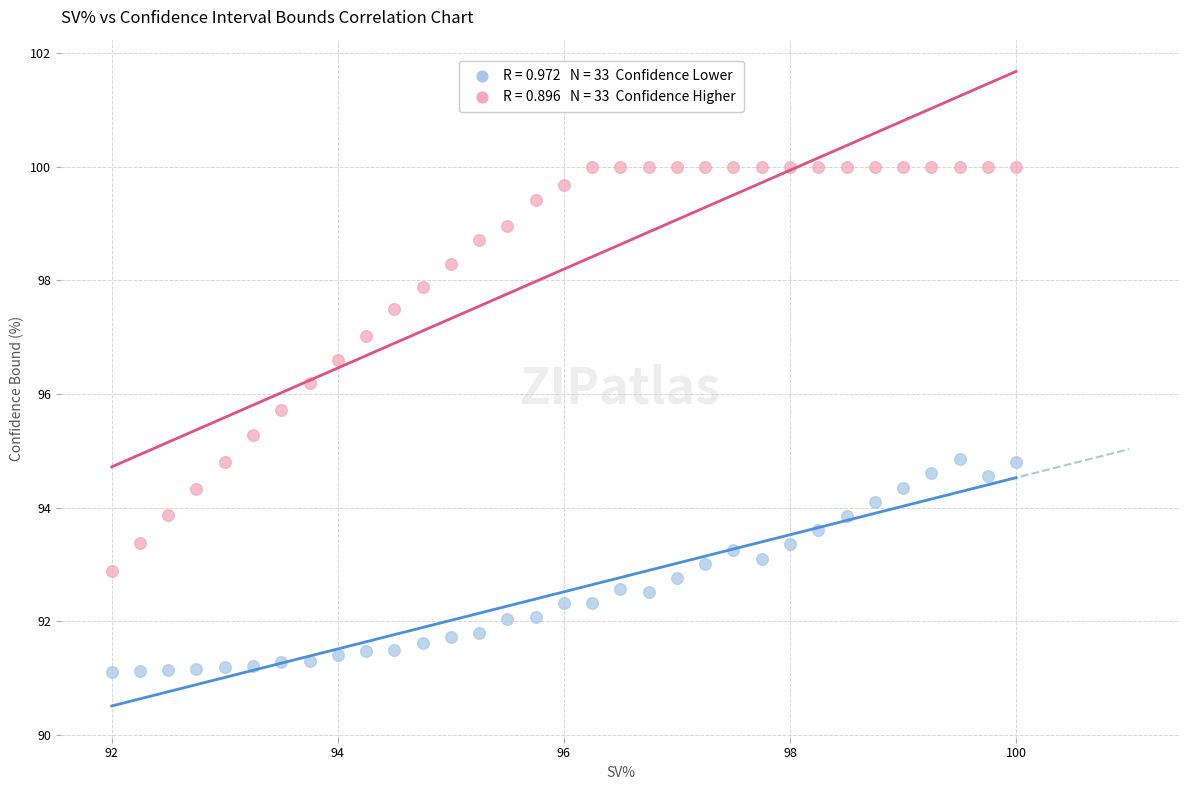

Across all data points, what is the range of X values (max minus min)?

8.0